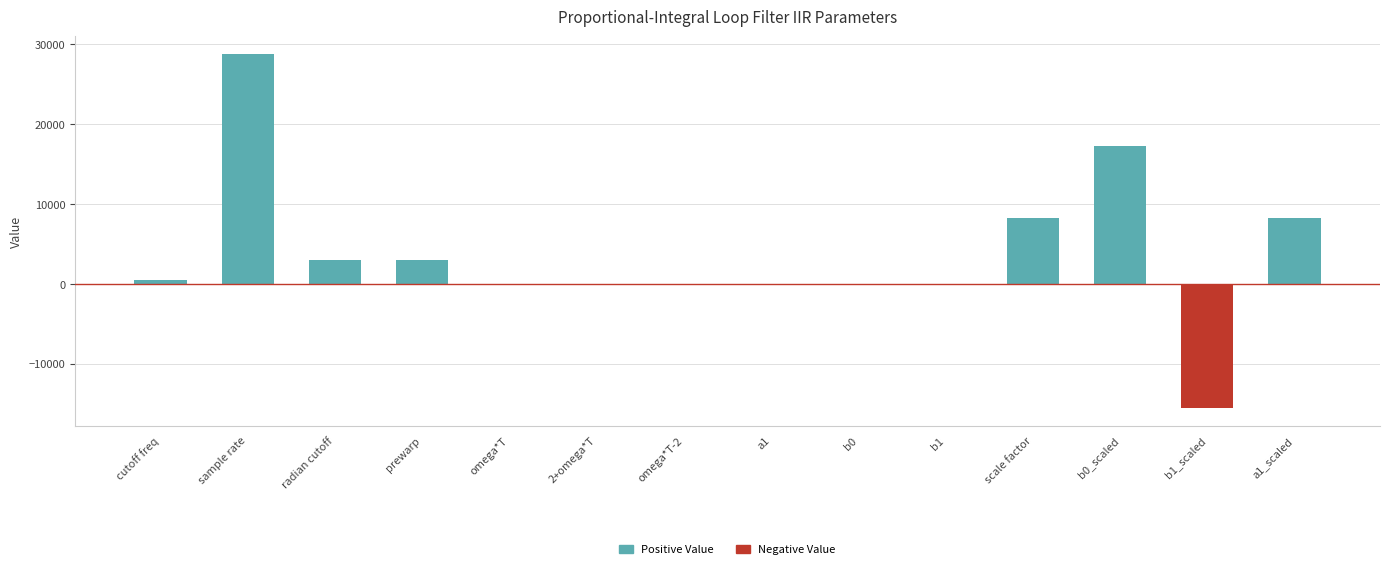

What position from the right is b0_scaled?

3